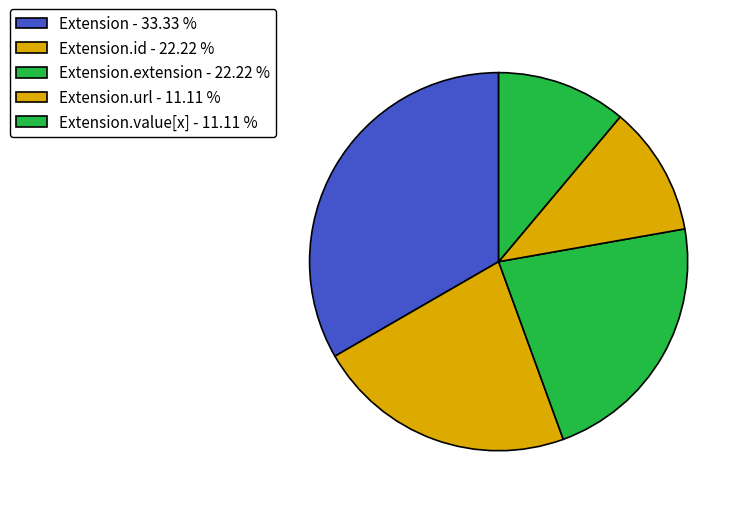

How many slices are in this pie chart?

5